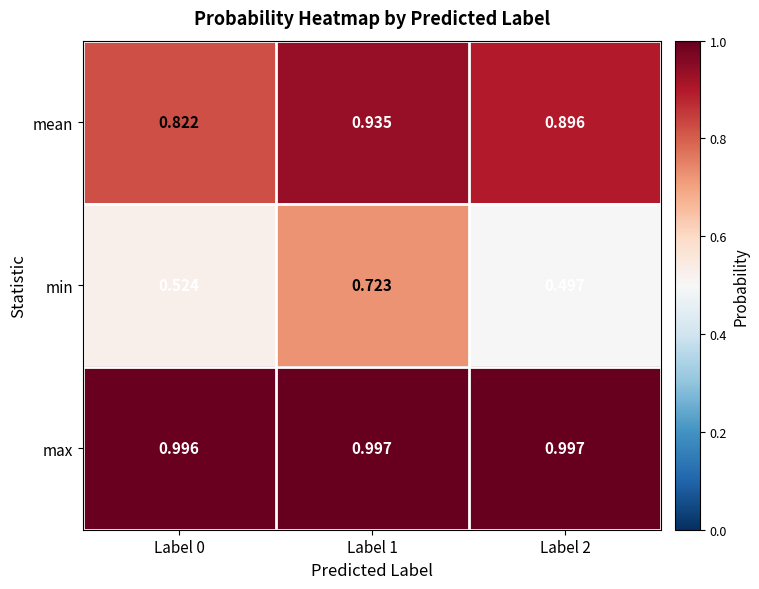

Which series has the largest range (max minus min)?

min